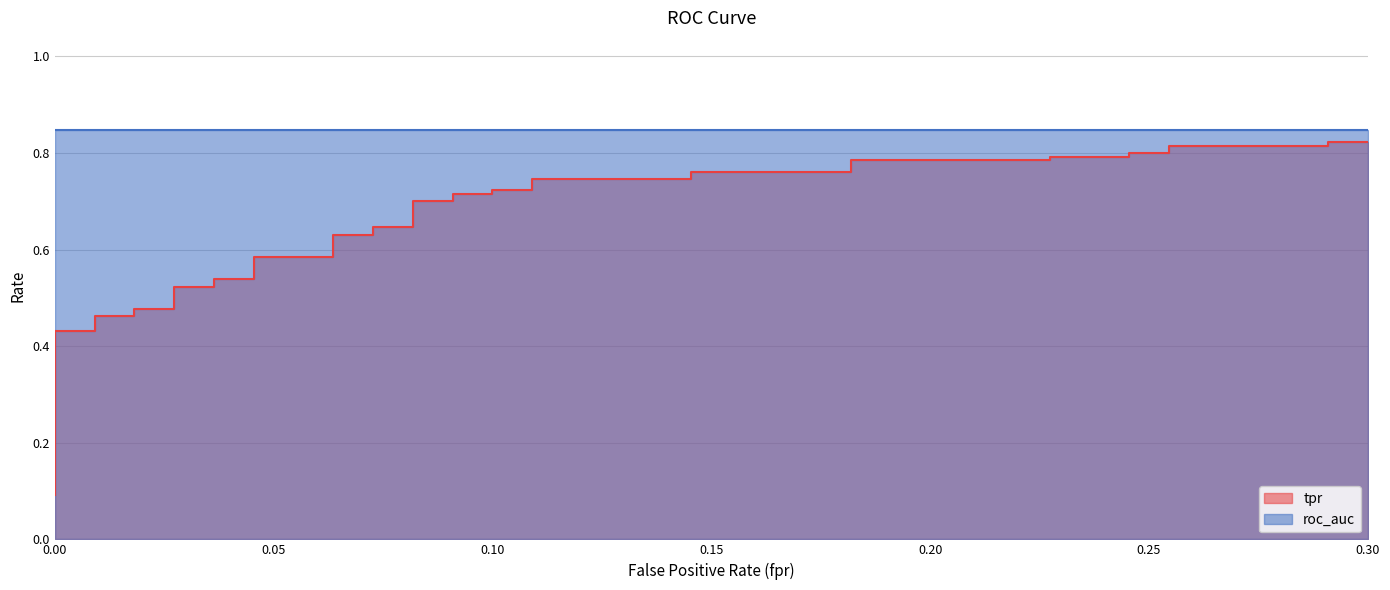

Count the values in the range 0 to 1.

40